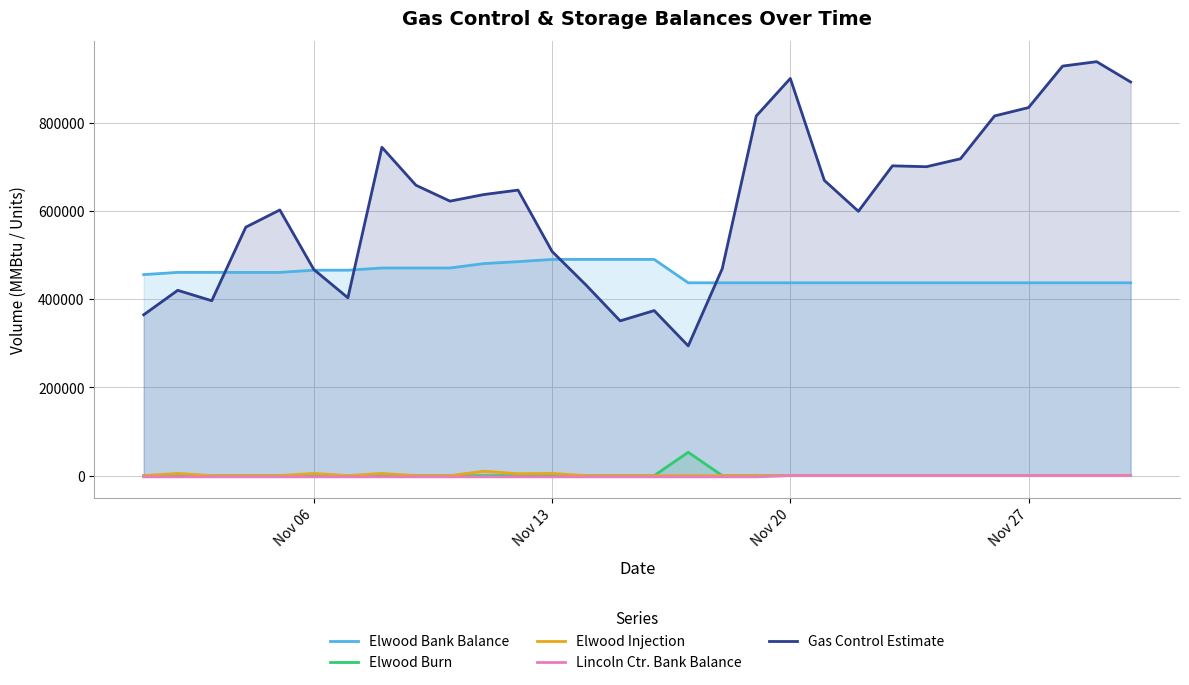

Which series has the largest total across all categories?

Gas Control Estimate